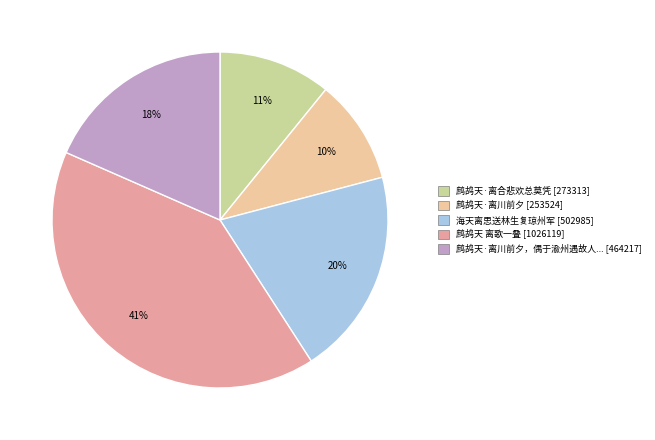

To the nearest percent, what is the difference between the largest and smallest slice percentages?

31%